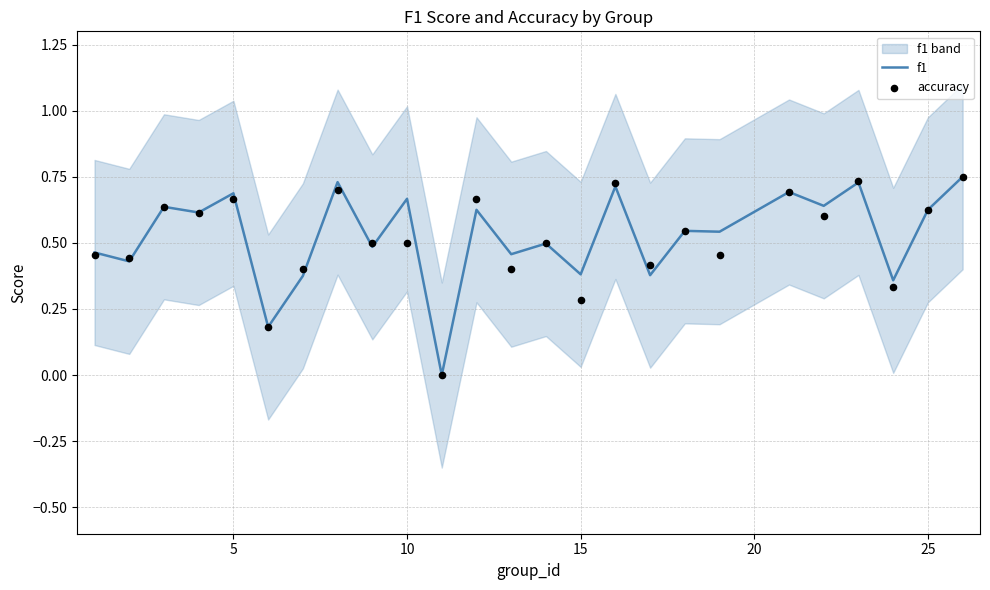

At how many categories does at least one series exceed 0?

24